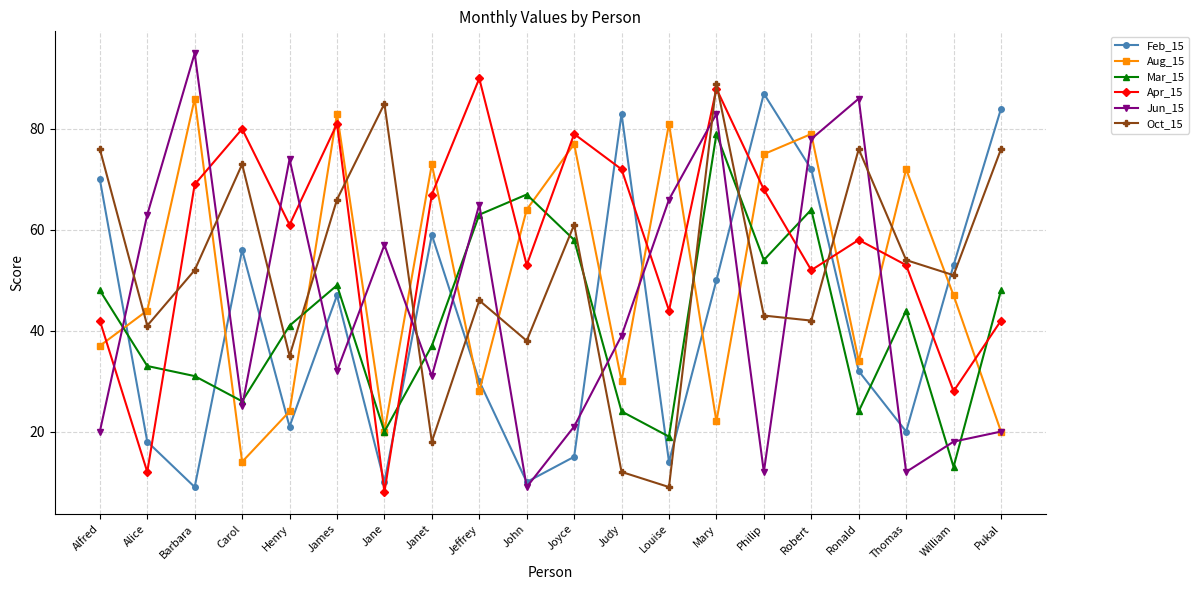

Reading right to left, transcribe all the data shown in this chart.

Feb_15: 84	53	20	32	72	87	50	14	83	15	10	30	59	10	47	21	56	9	18	70
Aug_15: 20	47	72	34	79	75	22	81	30	77	64	28	73	20	83	24	14	86	44	37
Mar_15: 48	13	44	24	64	54	79	19	24	58	67	63	37	20	49	41	26	31	33	48
Apr_15: 42	28	53	58	52	68	88	44	72	79	53	90	67	8	81	61	80	69	12	42
Jun_15: 20	18	12	86	78	12	83	66	39	21	9	65	31	57	32	74	25	95	63	20
Oct_15: 76	51	54	76	42	43	89	9	12	61	38	46	18	85	66	35	73	52	41	76